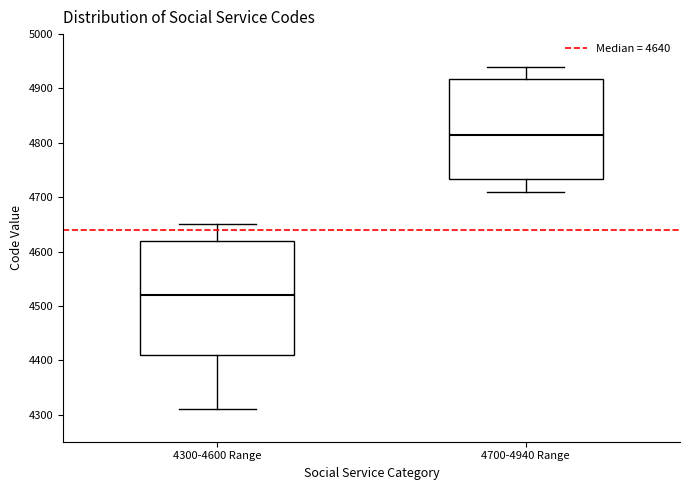

Which box is the tallest, from its lower edge to its upper edge?

4300-4600 Range